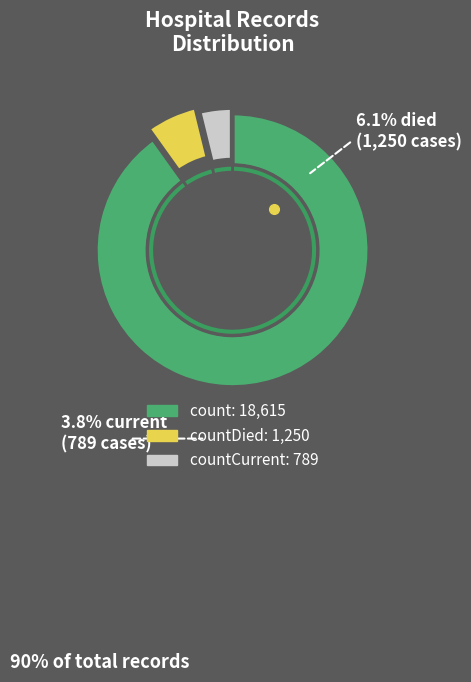

What is the largest slice in the pie chart?

count